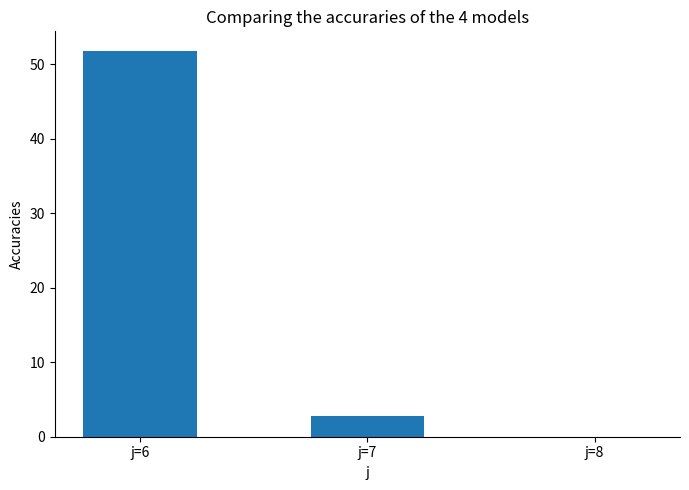

What is the maximum value shown in the chart?

51.8